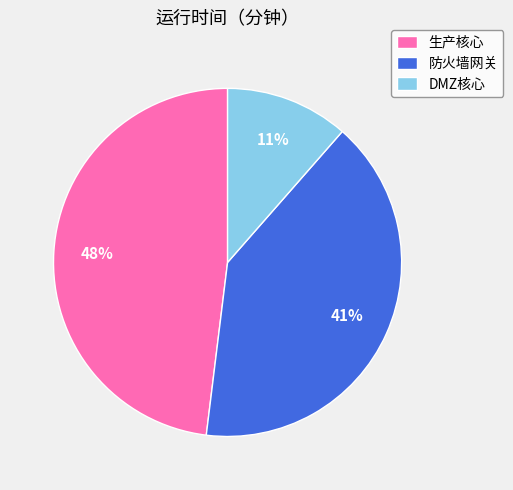

What is the smallest slice in the pie chart?

DMZ核心